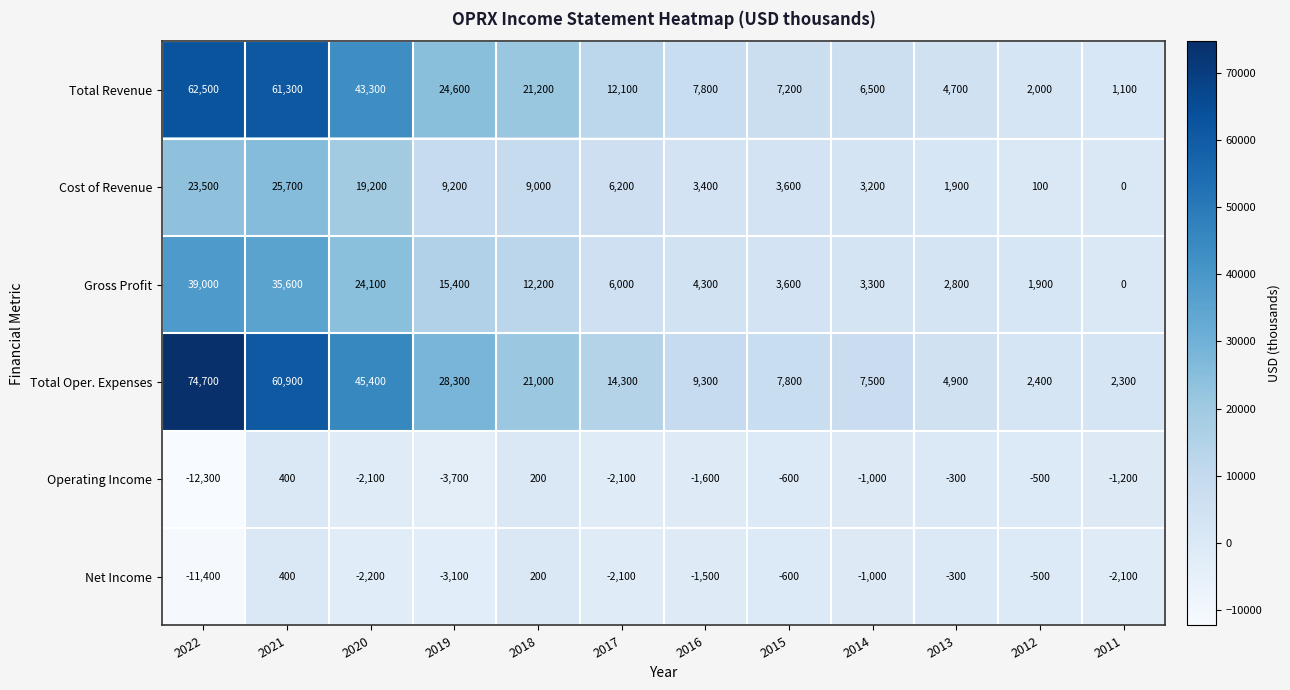

At which category does the chart reach its minimum across all series?

2022